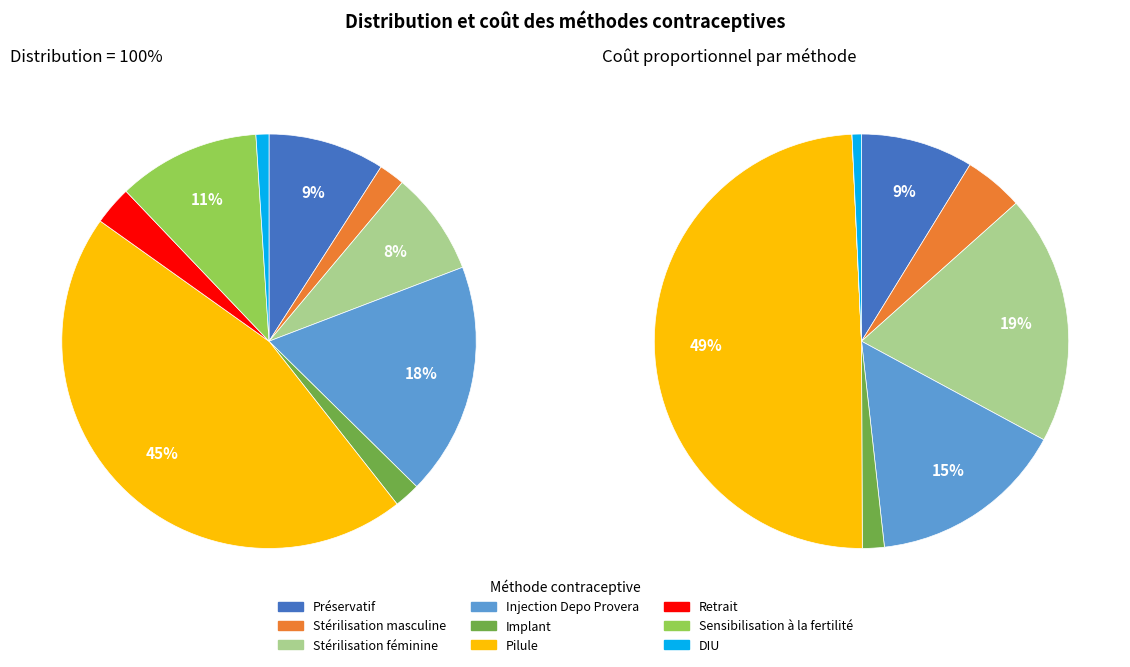

What is the change in value from Pilule to Retrait?

-0.4